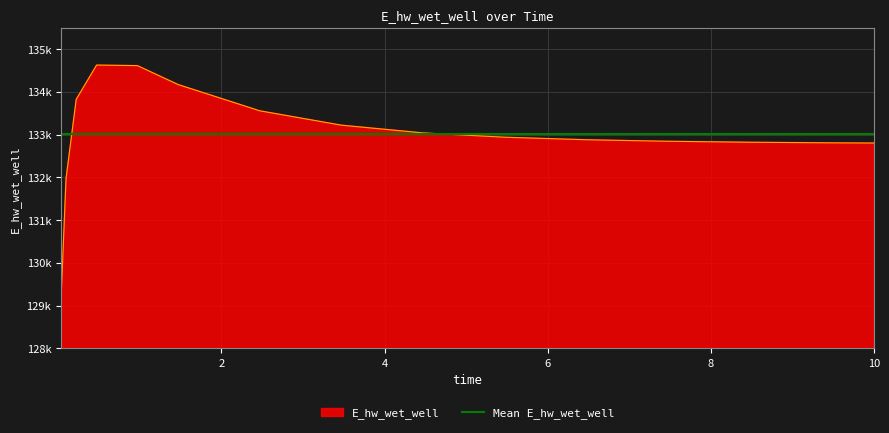

At which category does the data reach its first local peak?

0.46875